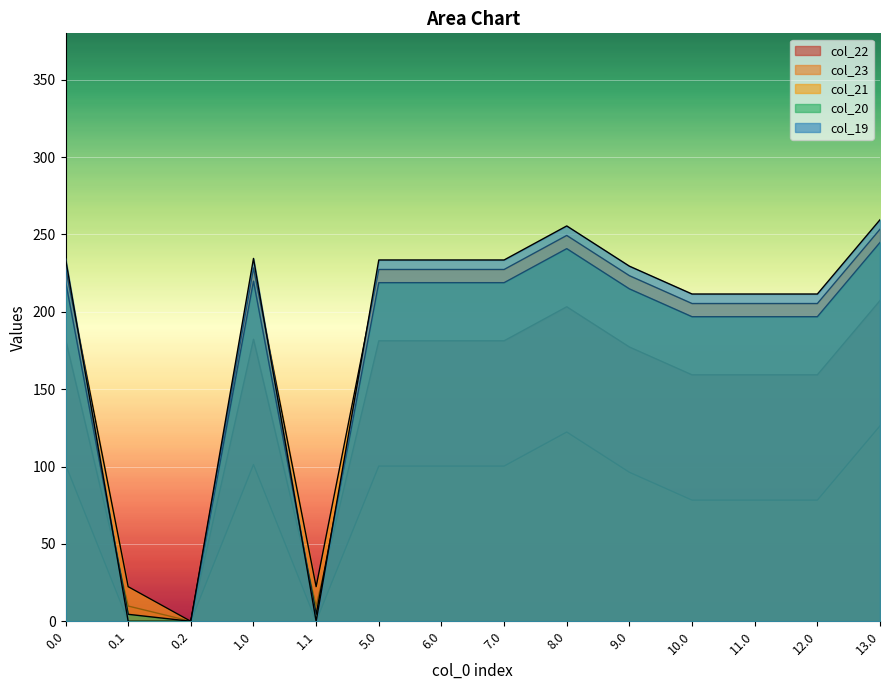

Reading left to right, extract all data points from this chart.

col_19: 0.0=234.5	0.1=0.0	0.2=0.0	1.0=234.5	1.1=0.0	5.0=233.5	6.0=233.5	7.0=233.5	8.0=255.5	9.0=229.5	10.0=211.5	11.0=211.5	12.0=211.5	13.0=259.5
col_20: 0.0=219.9	0.1=4.5	0.2=0.0	1.0=219.9	1.1=4.5	5.0=218.9	6.0=218.9	7.0=218.9	8.0=240.9	9.0=214.9	10.0=196.9	11.0=196.9	12.0=196.9	13.0=244.9
col_21: 0.0=228.4	0.1=22.4	0.2=0.0	1.0=228.4	1.1=22.4	5.0=227.4	6.0=227.4	7.0=227.4	8.0=249.4	9.0=223.4	10.0=205.4	11.0=205.4	12.0=205.4	13.0=253.4
col_22: 0.0=182.3	0.1=9.9	0.2=0.0	1.0=182.3	1.1=9.9	5.0=181.3	6.0=181.3	7.0=181.3	8.0=203.3	9.0=177.3	10.0=159.3	11.0=159.3	12.0=159.3	13.0=207.3
col_23: 0.0=101.3	0.1=0.0	0.2=0.0	1.0=101.3	1.1=0.0	5.0=100.3	6.0=100.3	7.0=100.3	8.0=122.3	9.0=96.3	10.0=78.3	11.0=78.3	12.0=78.3	13.0=126.3